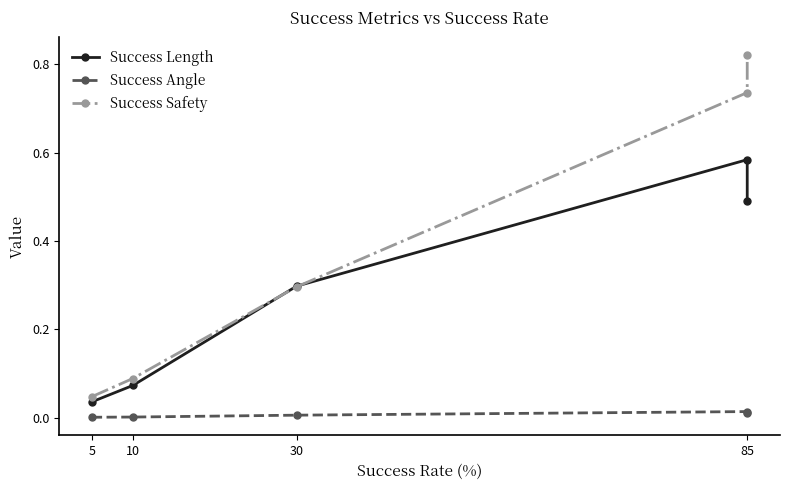

True or false: Success Safety has a value of 0.1 at 10.

True